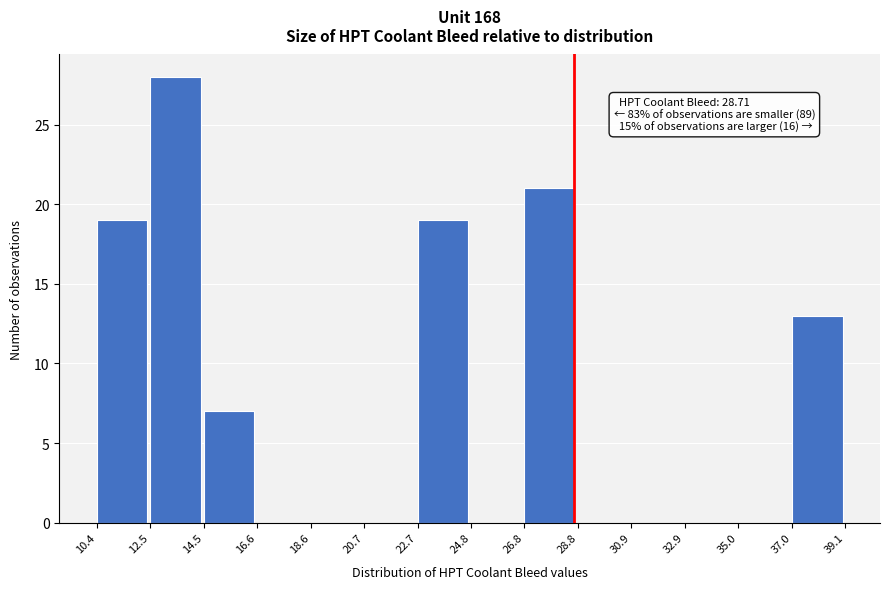

Which range on the x-axis has the tallest bar?

12.5 to 14.5